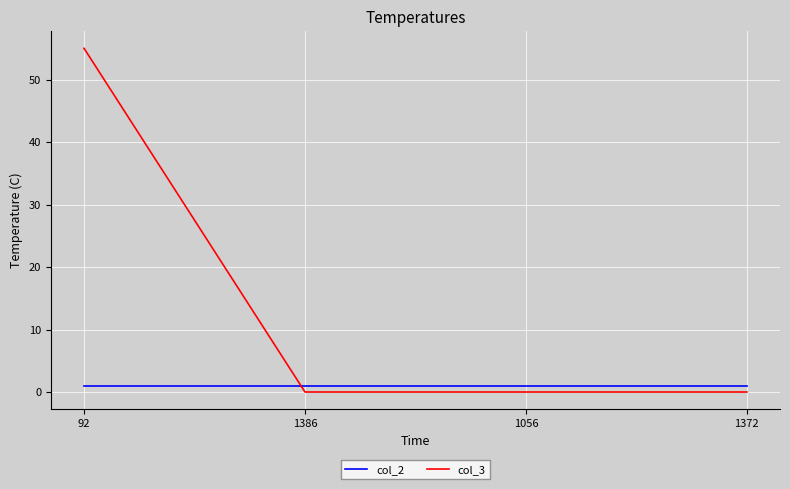

What is the sum of all col_3 values?

55